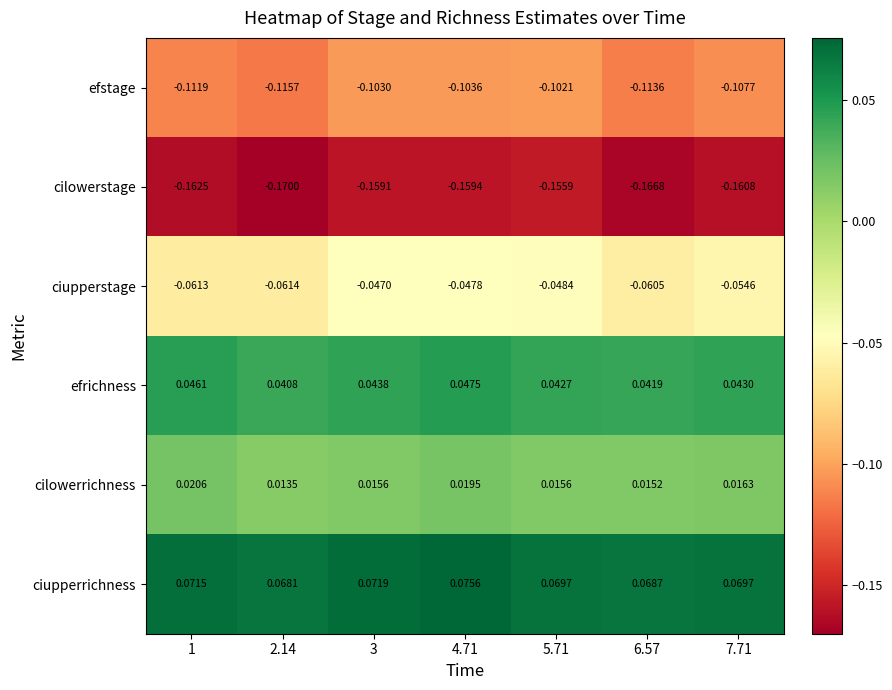

What is the spread (max minus min) of values at 3?

0.2